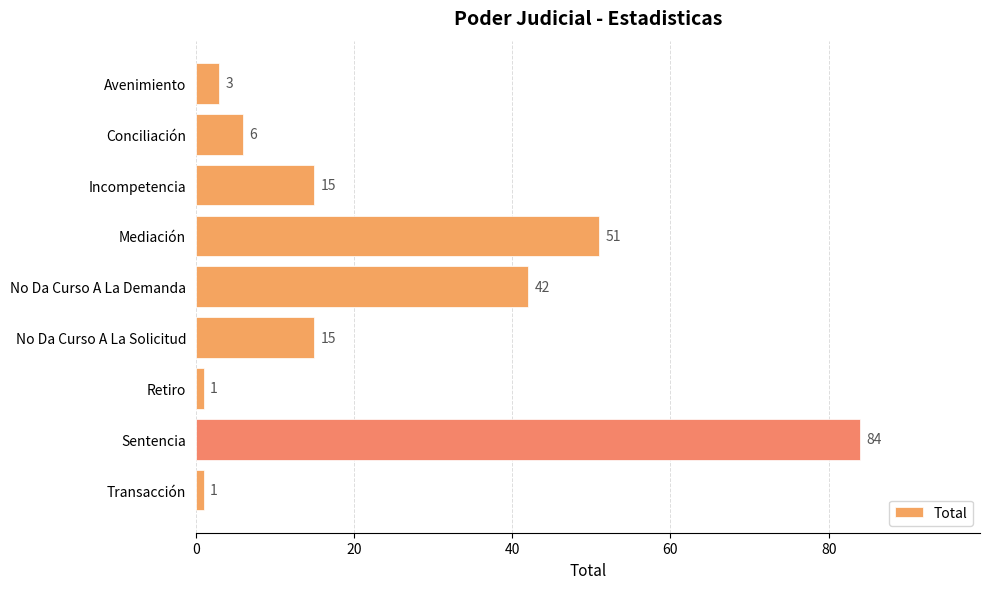

What is the sum of all values?

218